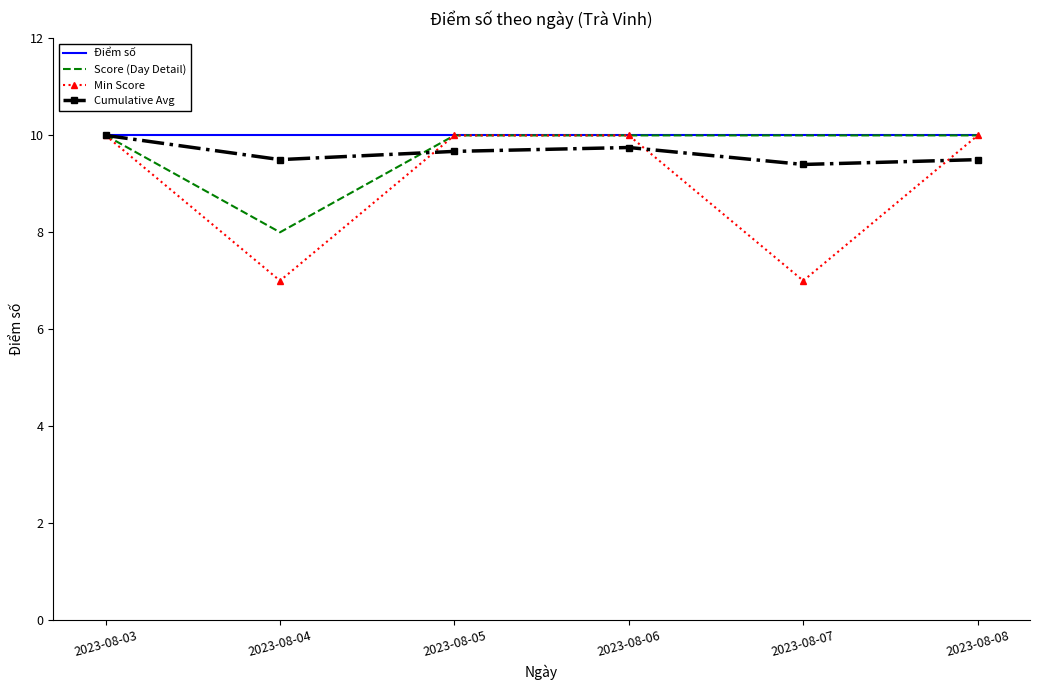

What is the difference between the maximum and minimum values in the Score (Day Detail) series?

2.0